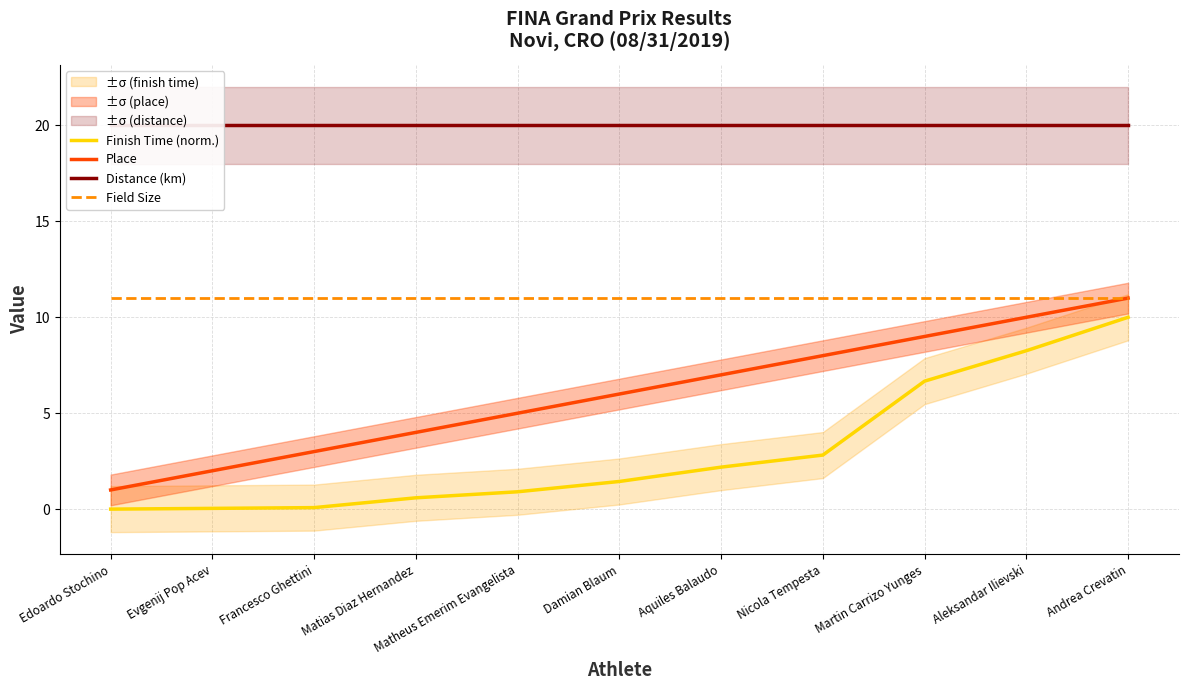

Which series has the largest range (max minus min)?

Finish Time (norm.)